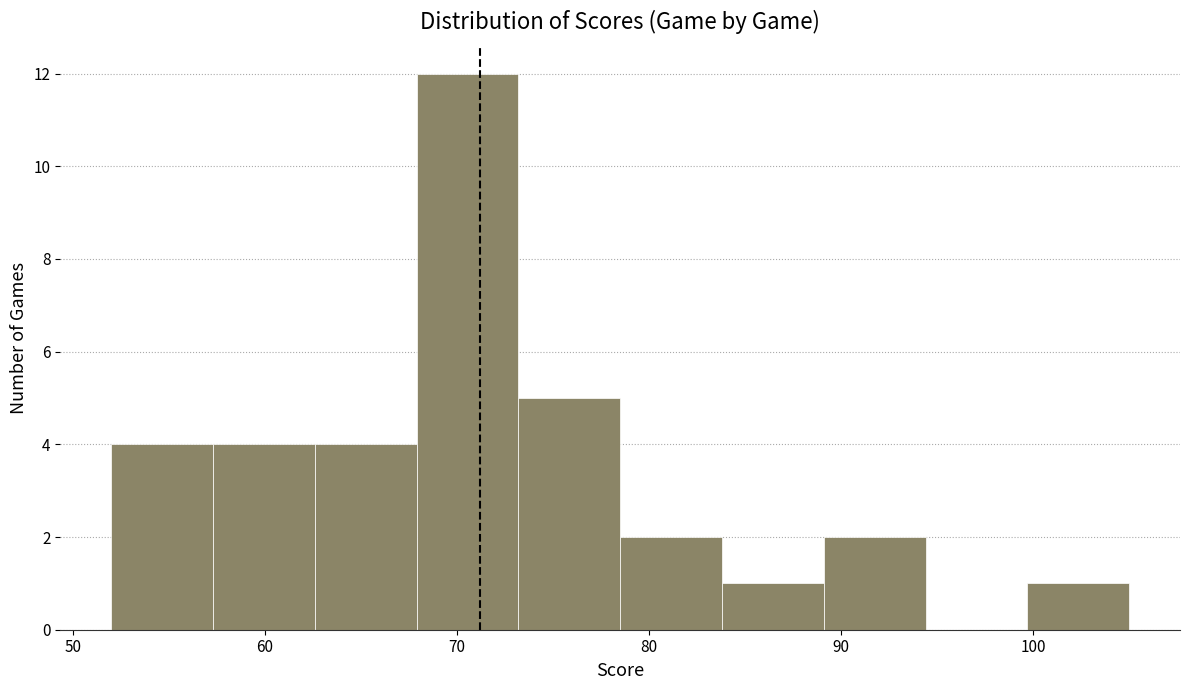

Reading left to right, transcribe this chart: for each bar, give the range it covers on the x-axis and its height. Neither the bar edges nor the heights are printed on the chart, so give them approximately, as read against the axes.

52.0 to 57.3: 4
57.3 to 62.6: 4
62.6 to 67.9: 4
67.9 to 73.2: 12
73.2 to 78.5: 5
78.5 to 83.8: 2
83.8 to 89.1: 1
89.1 to 94.4: 2
94.4 to 99.7: 0
99.7 to 105.0: 1